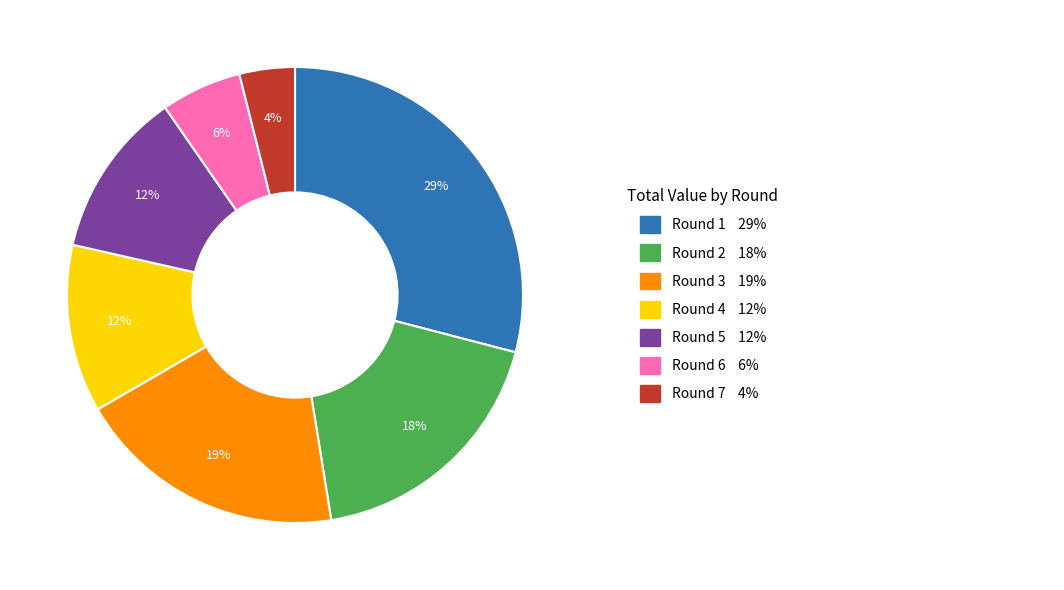

Is there any slice that represents more than half of the pie?

No